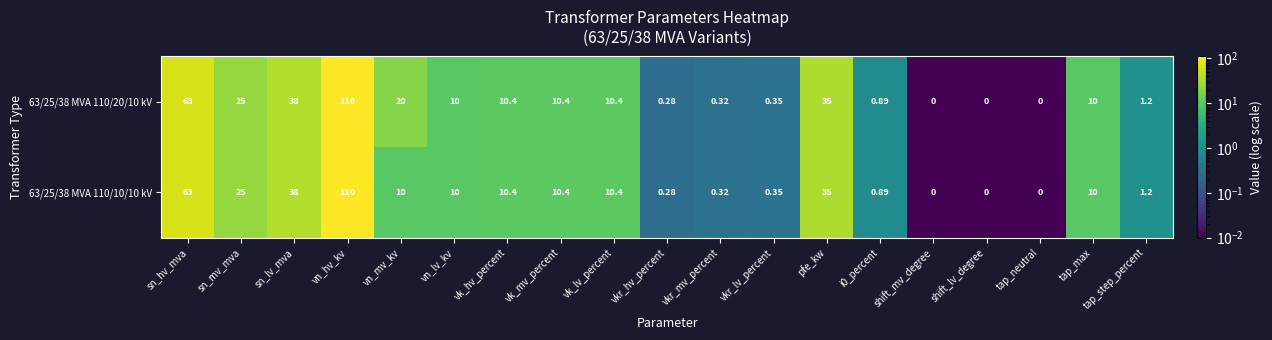

At which label does 63/25/38 MVA 110/20/10 kV first exceed 10?

sn_hv_mva